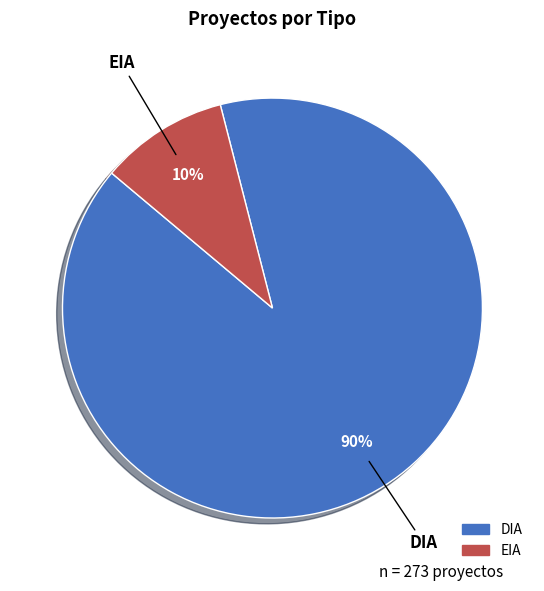

Which has a higher value, DIA or EIA?

DIA